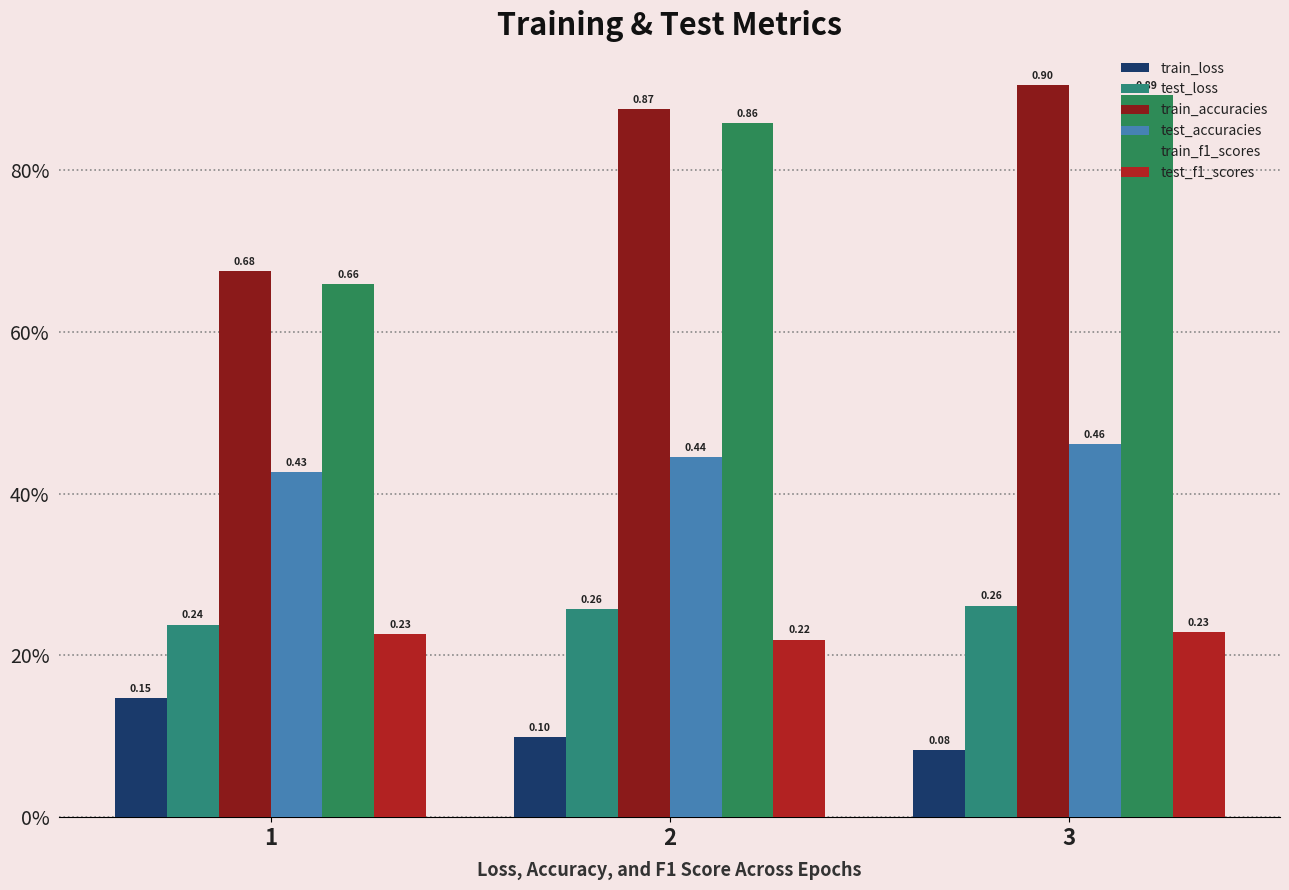

What is the total value across all series at 1?

2.4